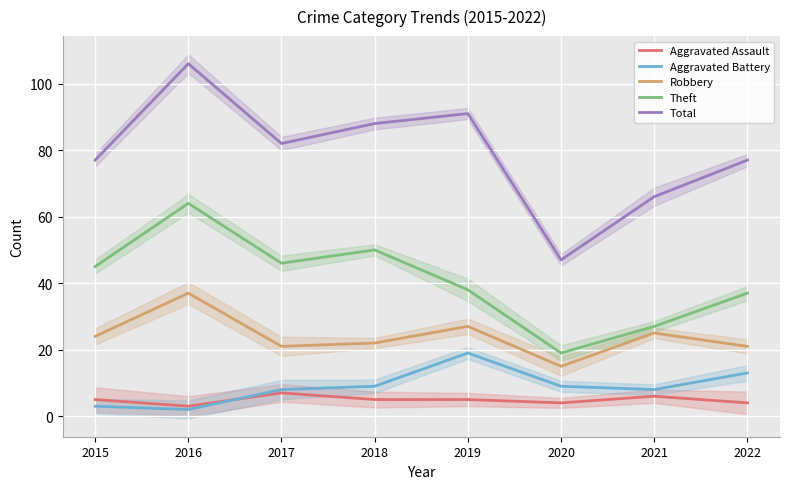

Which series has the widest spread of values?

Total